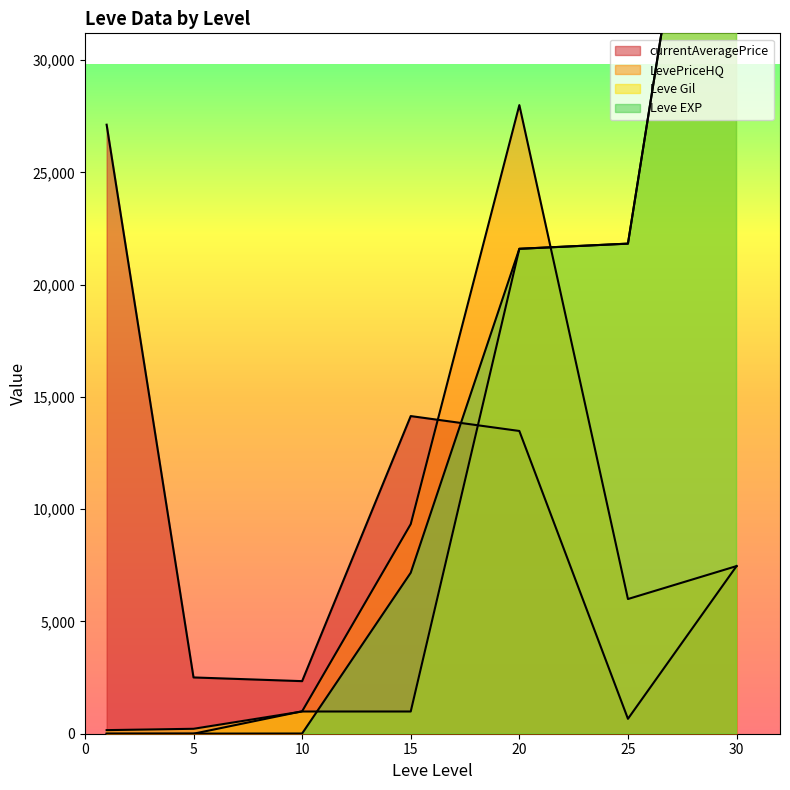

Which label corresponds to the largest value in the chart?

30